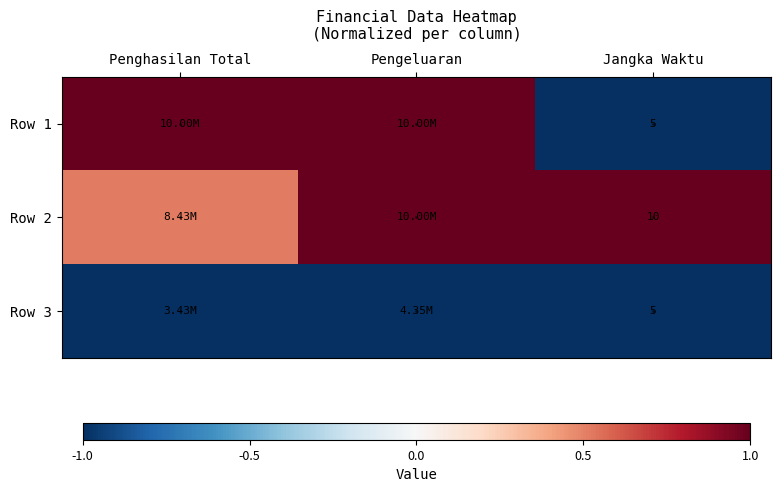

The value of Row 2 at Penghasilan Total is 0.3. True or false?

False